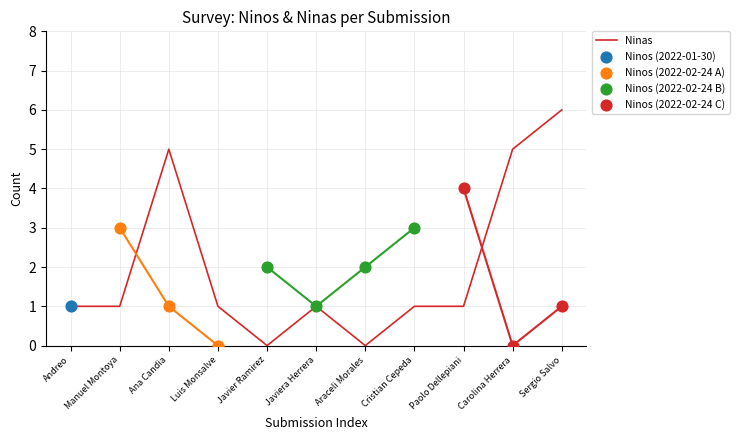

Between Luis Monsalve and Andreo, which is larger?

Luis Monsalve